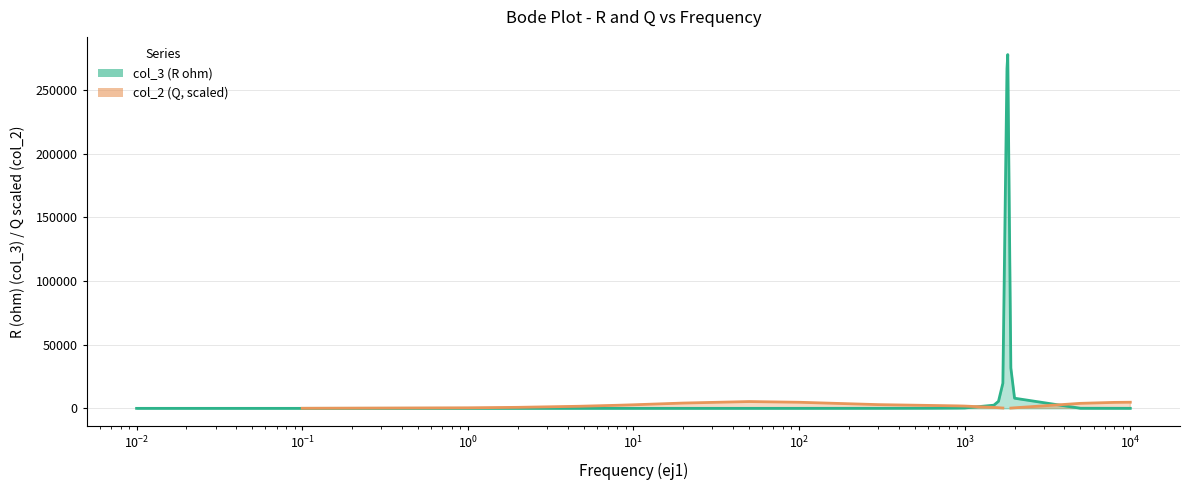

The chart shows a value of 8.4 at 100. True or false?

True